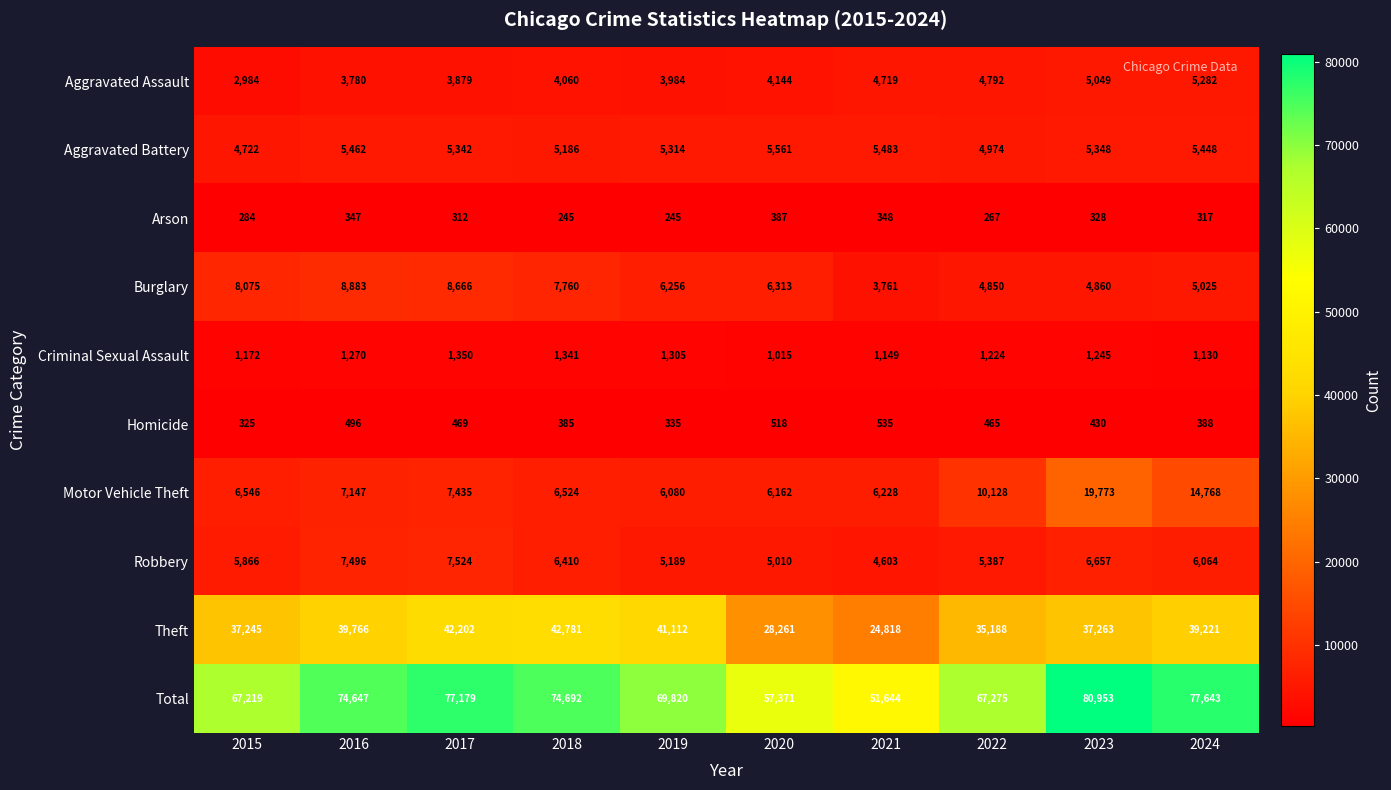

What is the spread (max minus min) of values at 2021?

51296